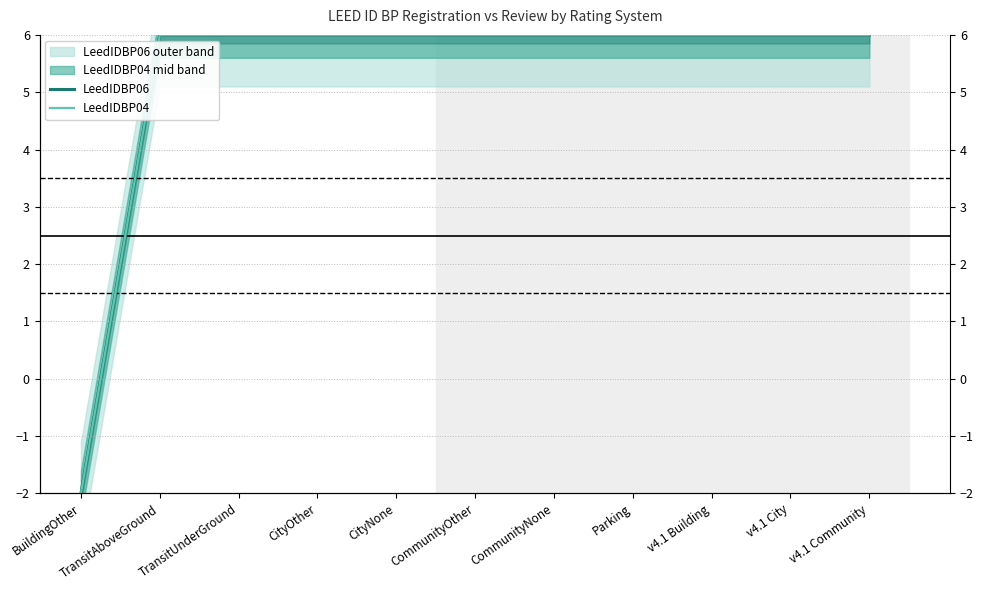

Where does the LeedIDBP04 series first go above 5?

TransitAboveGround